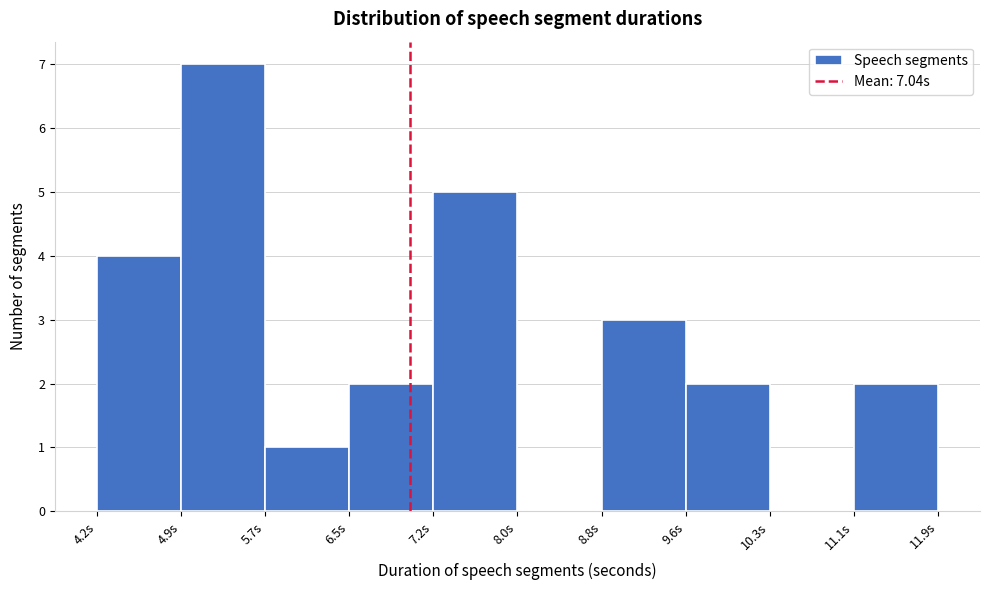

Over which range of the x-axis is the bar tallest?

4.9 to 5.7